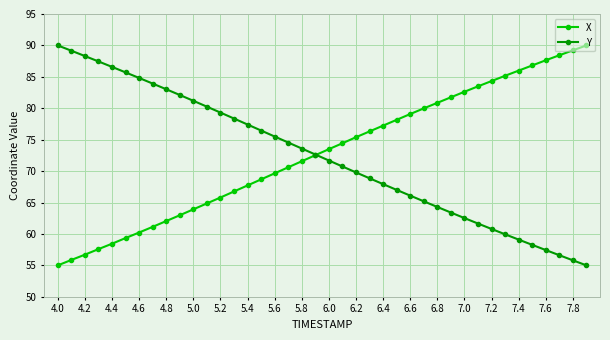

What is the maximum value for X?

90.0